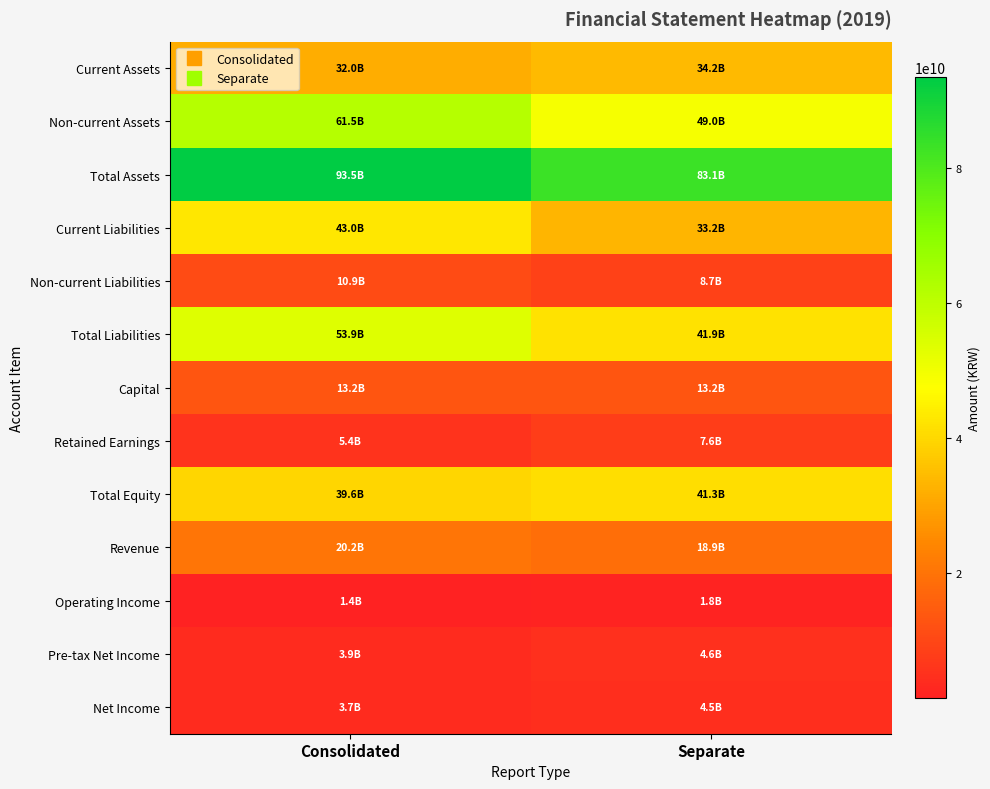

Reading left to right, transcribe all the data shown in this chart.

Current Assets: Consolidated=31979541577	Separate=34161082033
Non-current Assets: Consolidated=61539424402	Separate=48973690690
Total Assets: Consolidated=93518965979	Separate=83134772723
Current Liabilities: Consolidated=42987017683	Separate=33173718911
Non-current Liabilities: Consolidated=10919653104	Separate=8682434942
Total Liabilities: Consolidated=53906670787	Separate=41856153853
Capital: Consolidated=13179972000	Separate=13179972000
Retained Earnings: Consolidated=5361612643	Separate=7640821714
Total Equity: Consolidated=39612295192	Separate=41278618870
Revenue: Consolidated=20165046036	Separate=18909887683
Operating Income: Consolidated=1391311111	Separate=1808941362
Pre-tax Net Income: Consolidated=3900412691	Separate=4648328479
Net Income: Consolidated=3718686240	Separate=4492151749